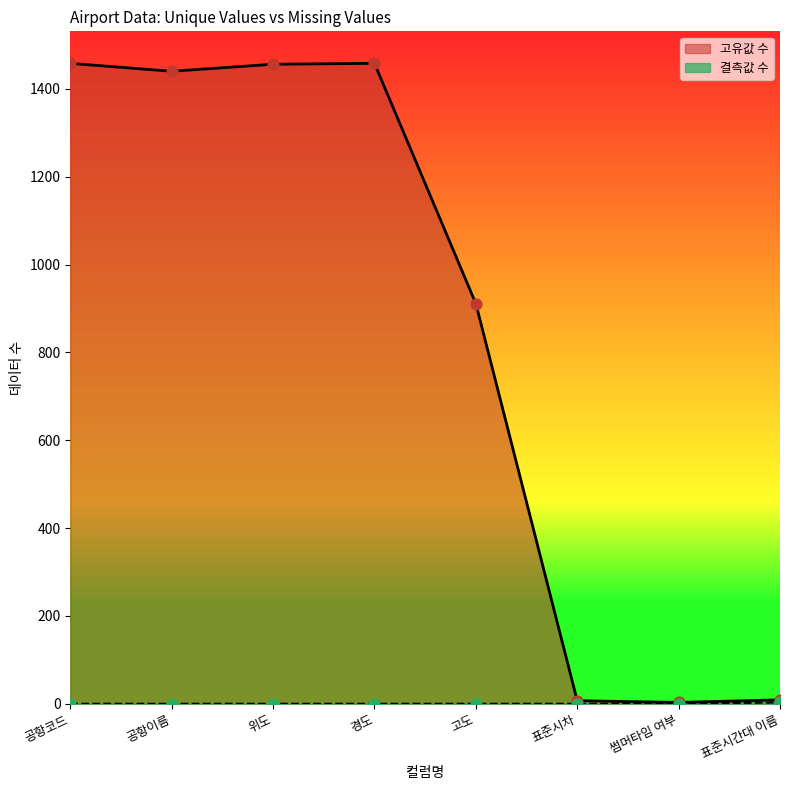

What is the total value across all series at 표준시차?

7